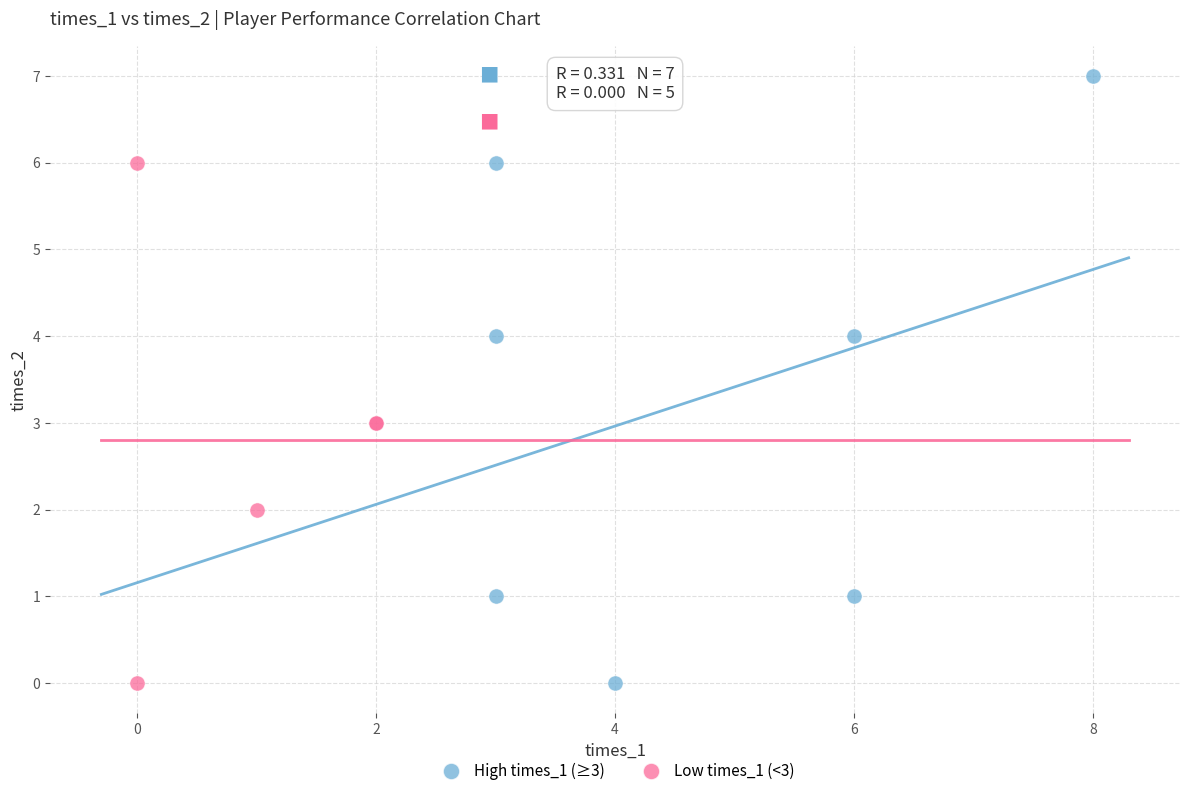

Which series reaches the maximum Y coordinate?

High times_1 (≥3)